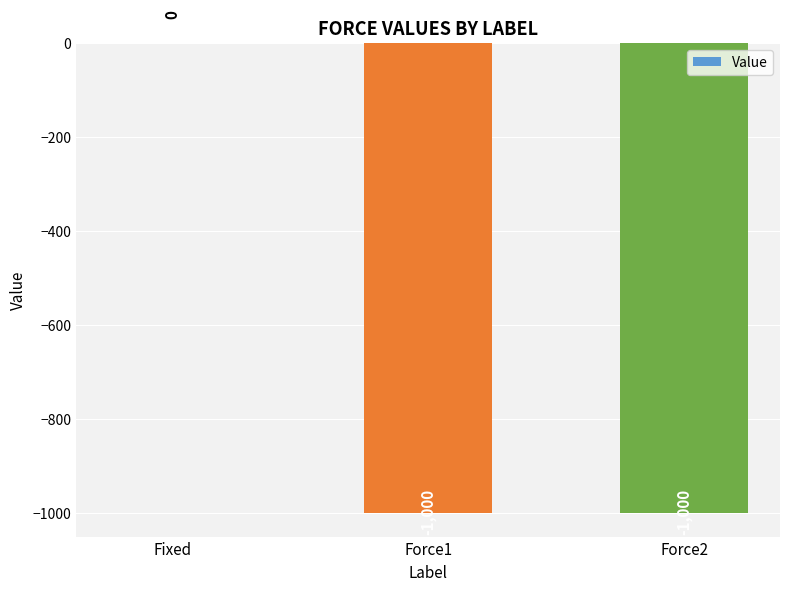

Is it true that the value at Force1 is -281?

False